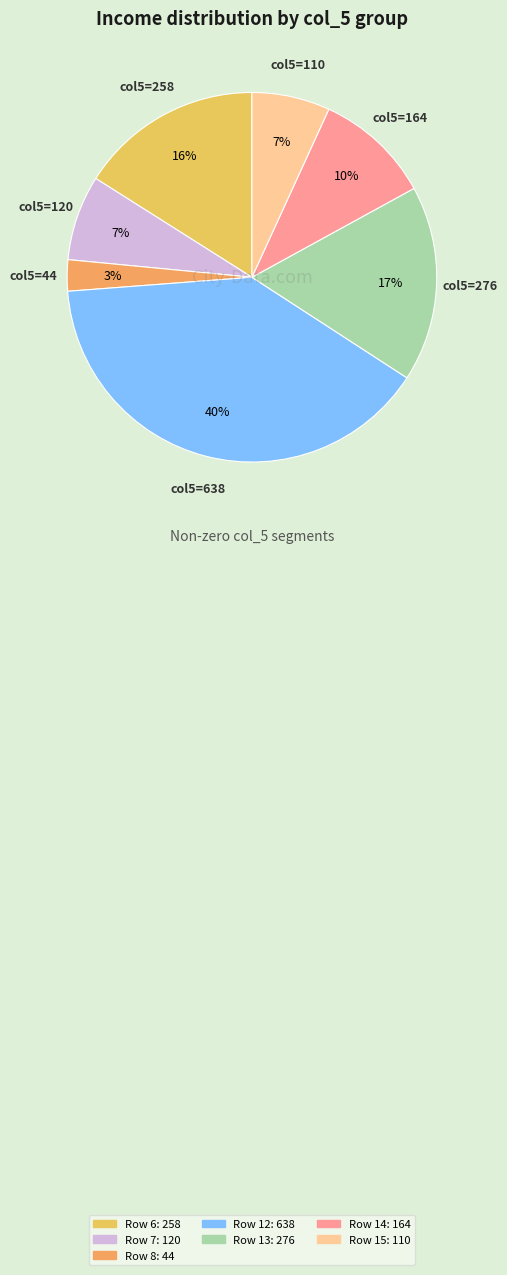

How many segments does this pie chart have?

7